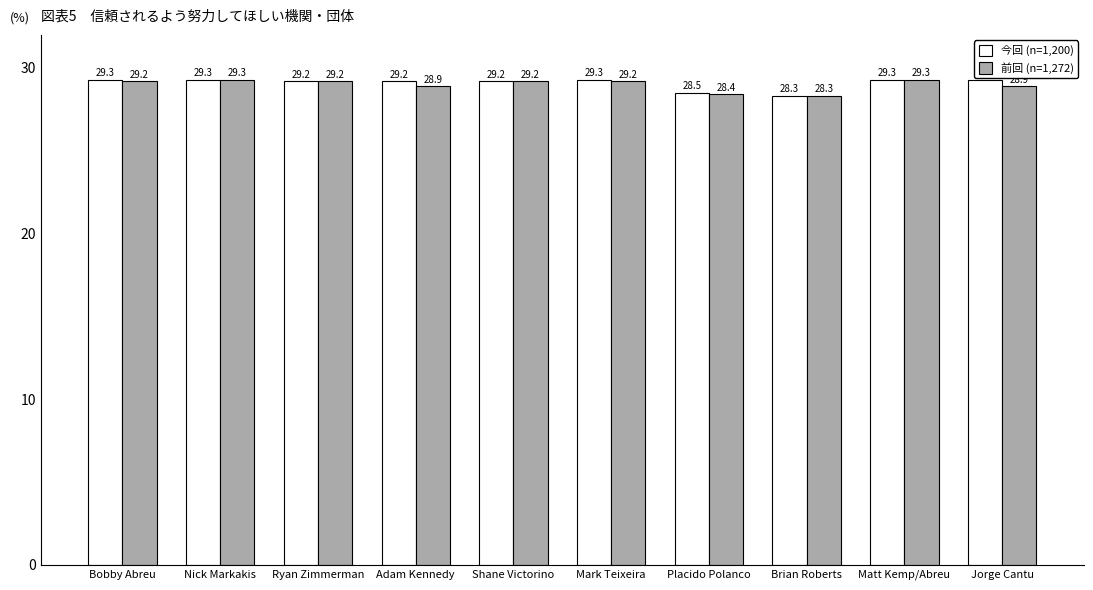

What is the label of the 2nd bar from the left?

Nick Markakis